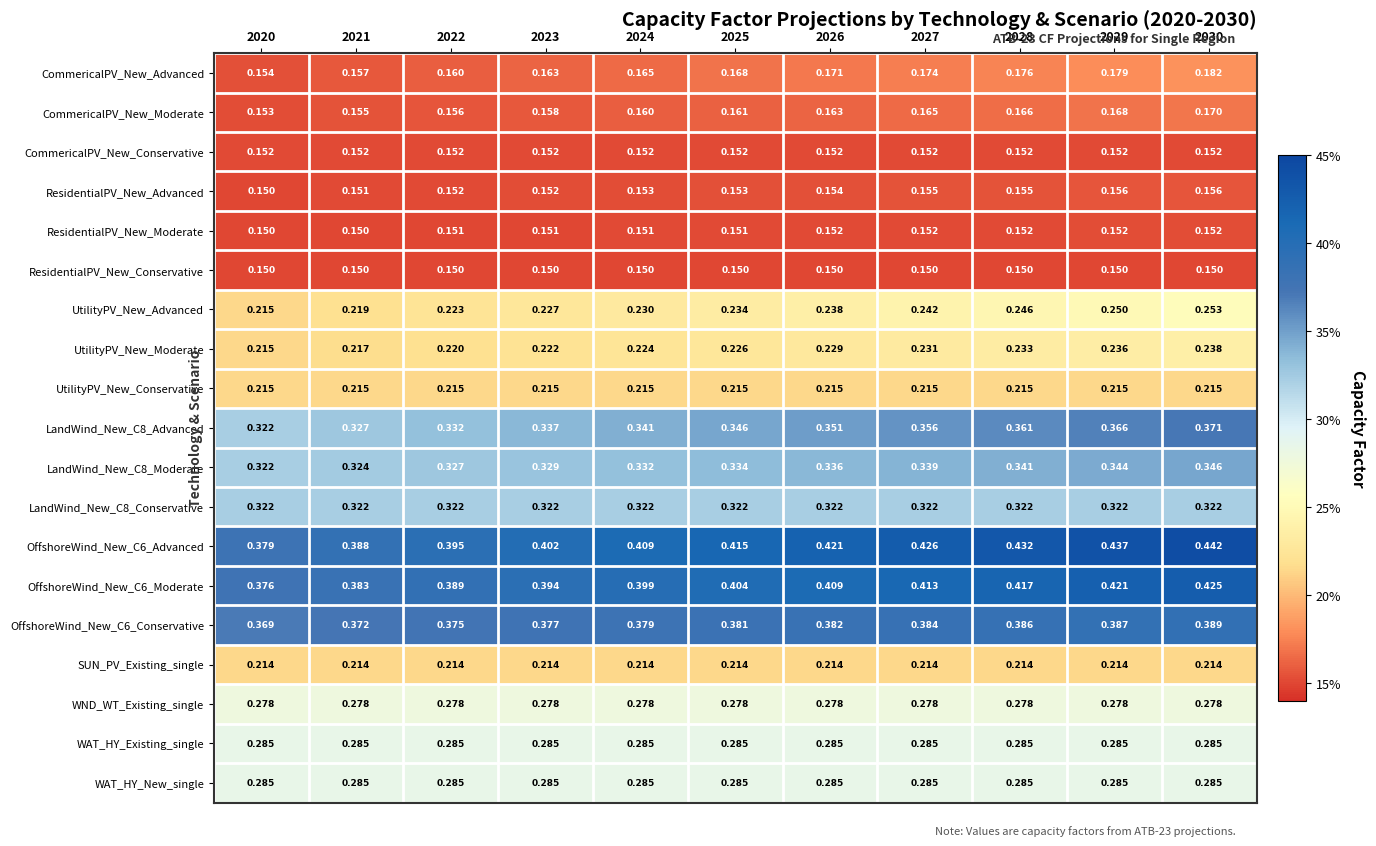

Reading left to right, what are all the values shown in this chart?

CommericalPV_New_Advanced: 2020=0.2	2021=0.2	2022=0.2	2023=0.2	2024=0.2	2025=0.2	2026=0.2	2027=0.2	2028=0.2	2029=0.2	2030=0.2
CommericalPV_New_Moderate: 2020=0.2	2021=0.2	2022=0.2	2023=0.2	2024=0.2	2025=0.2	2026=0.2	2027=0.2	2028=0.2	2029=0.2	2030=0.2
CommericalPV_New_Conservative: 2020=0.2	2021=0.2	2022=0.2	2023=0.2	2024=0.2	2025=0.2	2026=0.2	2027=0.2	2028=0.2	2029=0.2	2030=0.2
ResidentialPV_New_Advanced: 2020=0.1	2021=0.2	2022=0.2	2023=0.2	2024=0.2	2025=0.2	2026=0.2	2027=0.2	2028=0.2	2029=0.2	2030=0.2
ResidentialPV_New_Moderate: 2020=0.1	2021=0.1	2022=0.2	2023=0.2	2024=0.2	2025=0.2	2026=0.2	2027=0.2	2028=0.2	2029=0.2	2030=0.2
ResidentialPV_New_Conservative: 2020=0.1	2021=0.1	2022=0.1	2023=0.1	2024=0.1	2025=0.1	2026=0.1	2027=0.1	2028=0.1	2029=0.1	2030=0.1
UtilityPV_New_Advanced: 2020=0.2	2021=0.2	2022=0.2	2023=0.2	2024=0.2	2025=0.2	2026=0.2	2027=0.2	2028=0.2	2029=0.2	2030=0.3
UtilityPV_New_Moderate: 2020=0.2	2021=0.2	2022=0.2	2023=0.2	2024=0.2	2025=0.2	2026=0.2	2027=0.2	2028=0.2	2029=0.2	2030=0.2
UtilityPV_New_Conservative: 2020=0.2	2021=0.2	2022=0.2	2023=0.2	2024=0.2	2025=0.2	2026=0.2	2027=0.2	2028=0.2	2029=0.2	2030=0.2
LandWind_New_C8_Advanced: 2020=0.3	2021=0.3	2022=0.3	2023=0.3	2024=0.3	2025=0.3	2026=0.4	2027=0.4	2028=0.4	2029=0.4	2030=0.4
LandWind_New_C8_Moderate: 2020=0.3	2021=0.3	2022=0.3	2023=0.3	2024=0.3	2025=0.3	2026=0.3	2027=0.3	2028=0.3	2029=0.3	2030=0.3
LandWind_New_C8_Conservative: 2020=0.3	2021=0.3	2022=0.3	2023=0.3	2024=0.3	2025=0.3	2026=0.3	2027=0.3	2028=0.3	2029=0.3	2030=0.3
OffshoreWind_New_C6_Advanced: 2020=0.4	2021=0.4	2022=0.4	2023=0.4	2024=0.4	2025=0.4	2026=0.4	2027=0.4	2028=0.4	2029=0.4	2030=0.4
OffshoreWind_New_C6_Moderate: 2020=0.4	2021=0.4	2022=0.4	2023=0.4	2024=0.4	2025=0.4	2026=0.4	2027=0.4	2028=0.4	2029=0.4	2030=0.4
OffshoreWind_New_C6_Conservative: 2020=0.4	2021=0.4	2022=0.4	2023=0.4	2024=0.4	2025=0.4	2026=0.4	2027=0.4	2028=0.4	2029=0.4	2030=0.4
SUN_PV_Existing_single: 2020=0.2	2021=0.2	2022=0.2	2023=0.2	2024=0.2	2025=0.2	2026=0.2	2027=0.2	2028=0.2	2029=0.2	2030=0.2
WND_WT_Existing_single: 2020=0.3	2021=0.3	2022=0.3	2023=0.3	2024=0.3	2025=0.3	2026=0.3	2027=0.3	2028=0.3	2029=0.3	2030=0.3
WAT_HY_Existing_single: 2020=0.3	2021=0.3	2022=0.3	2023=0.3	2024=0.3	2025=0.3	2026=0.3	2027=0.3	2028=0.3	2029=0.3	2030=0.3
WAT_HY_New_single: 2020=0.3	2021=0.3	2022=0.3	2023=0.3	2024=0.3	2025=0.3	2026=0.3	2027=0.3	2028=0.3	2029=0.3	2030=0.3